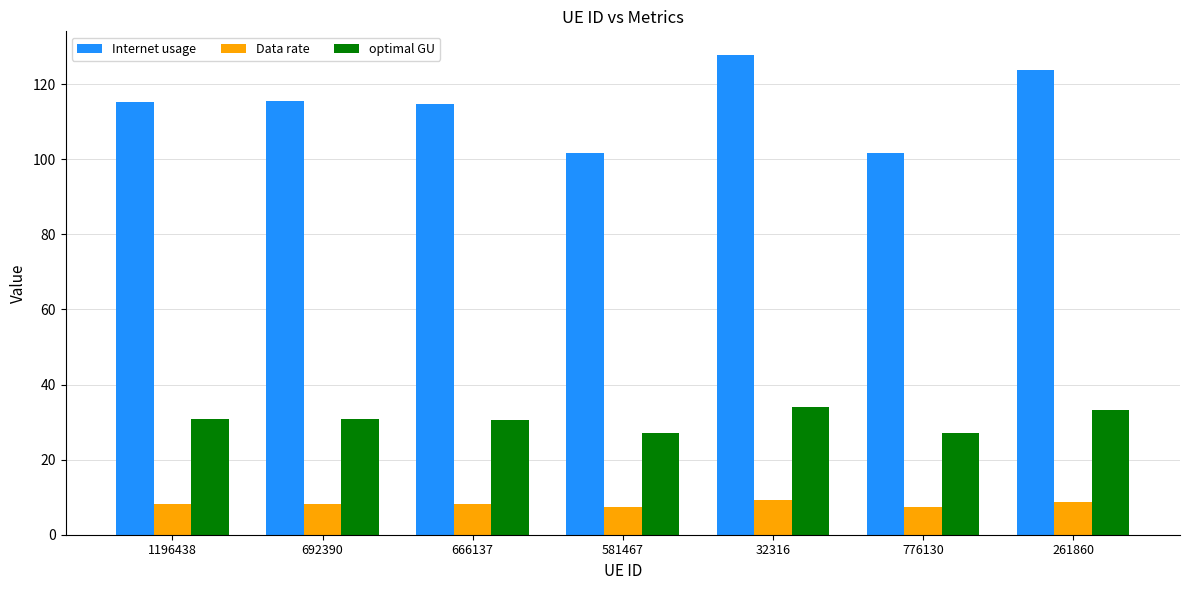

Rank the series by their average value, from lowest to highest.

Data rate, optimal GU, Internet usage